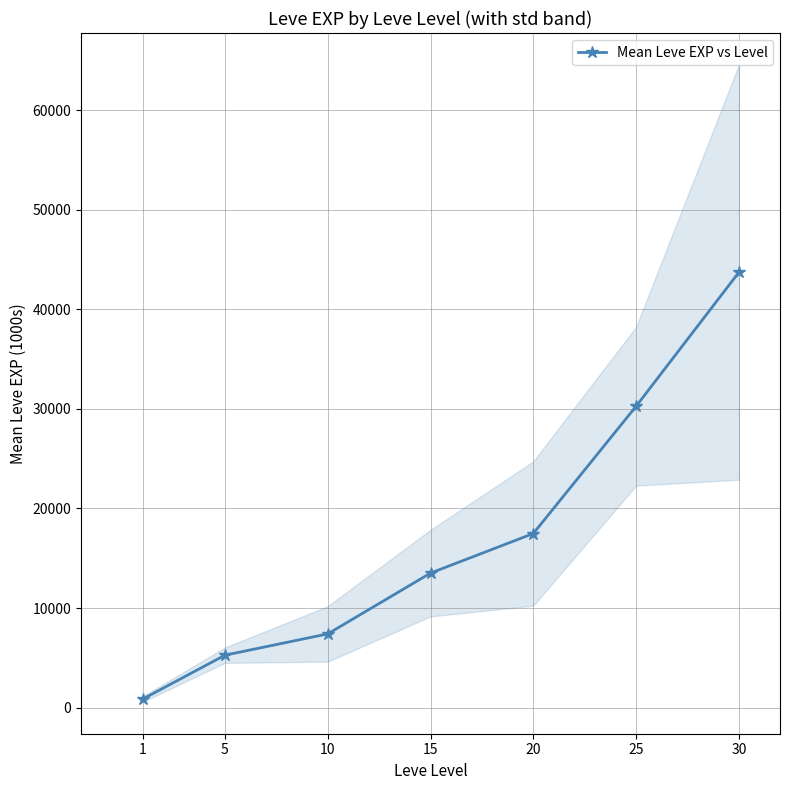

Between 25 and 10, which is larger?

25